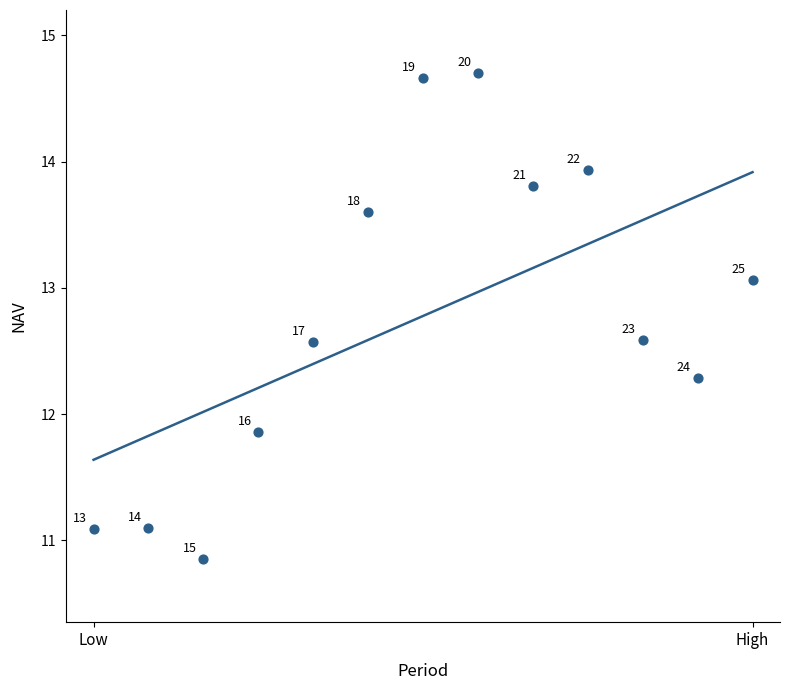

What Y value in the scatter plot is closest to 12?

11.9